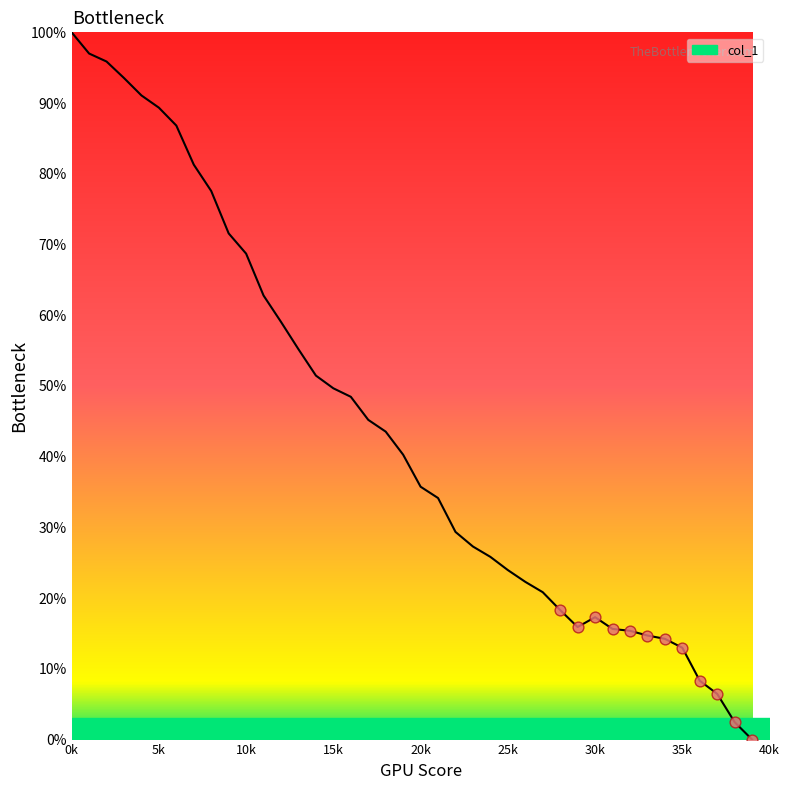

What is the maximum value shown in the chart?

100.0